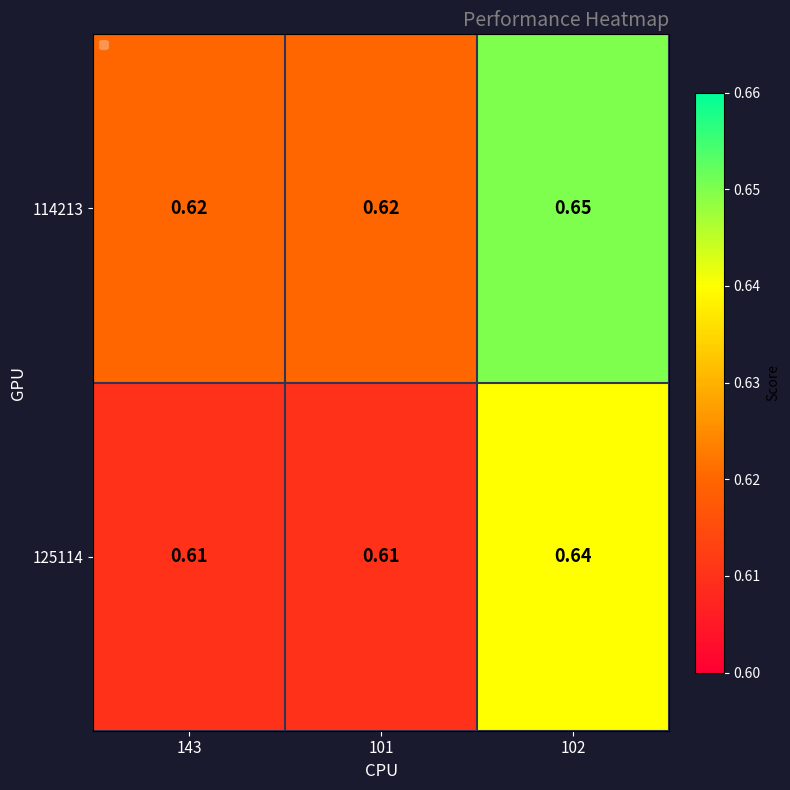

What is the maximum value shown in the chart?

0.7